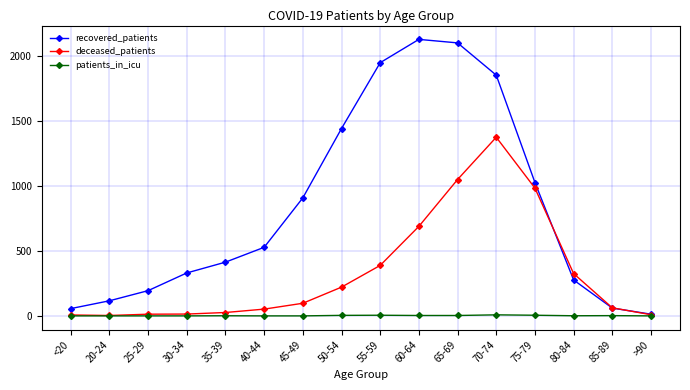

True or false: recovered_patients has a value of 1561 at 75-79.

False